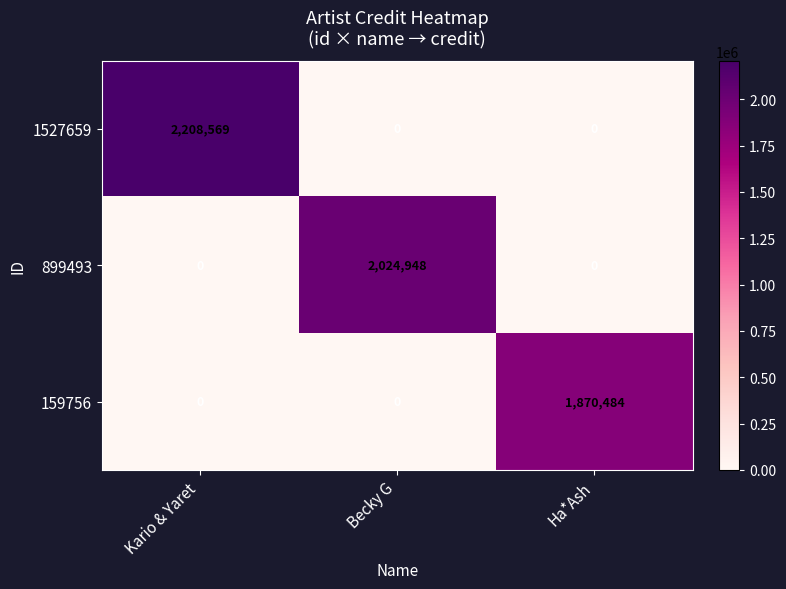

Rank the series by their average value, from highest to lowest.

1527659, 899493, 159756